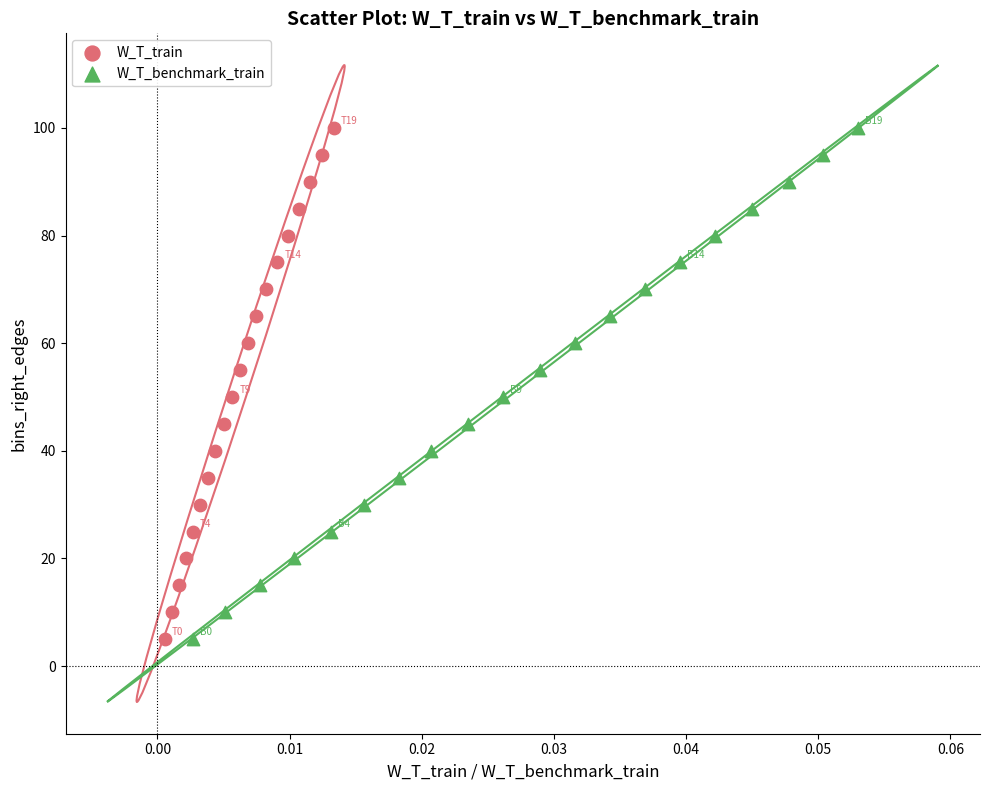

What are all the series names shown in the legend?

W_T_train, W_T_benchmark_train